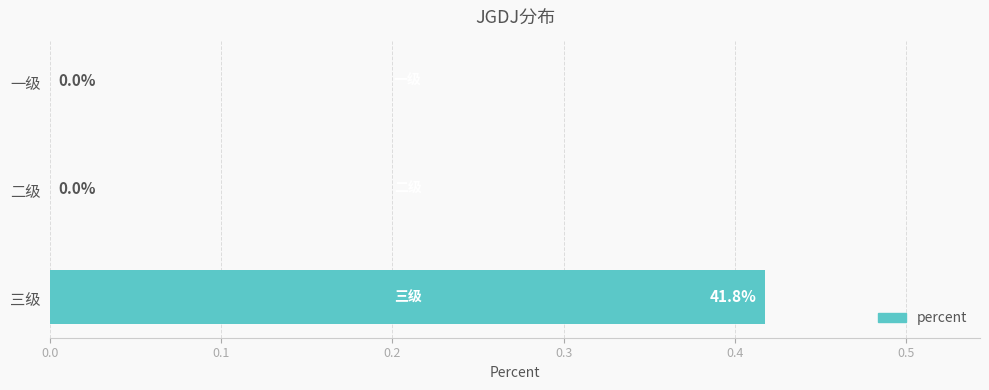

How many values are between 0 and 1?

3